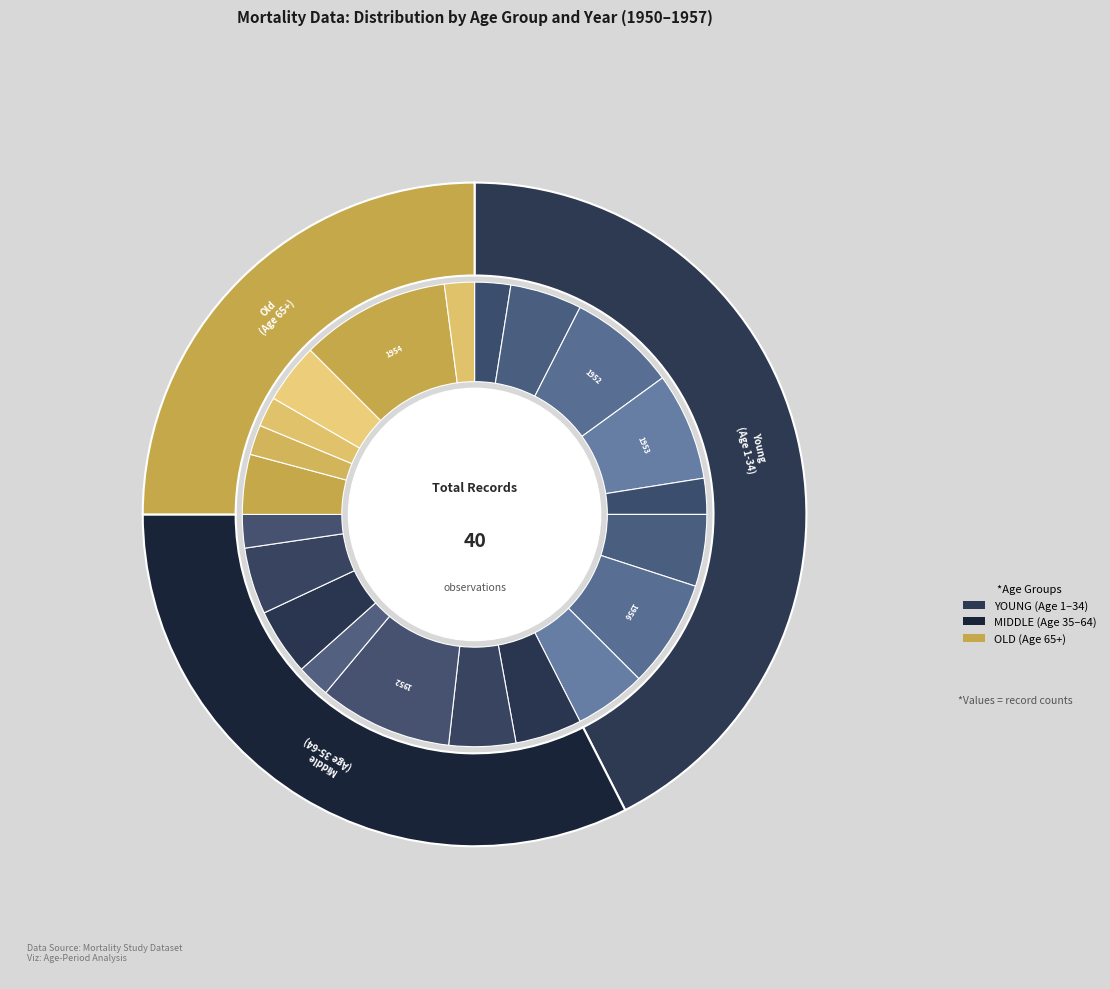

Is it true that 1957 is 5% of the pie?

True